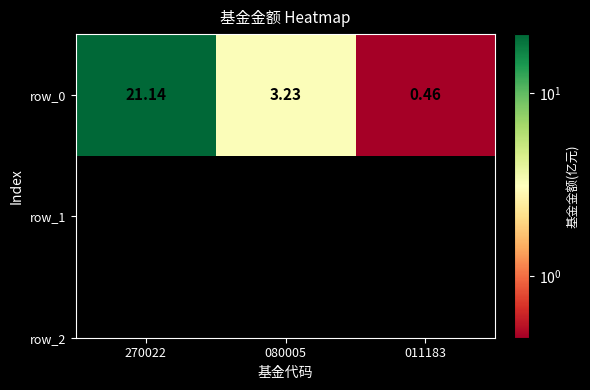

List the labels in order of value, largest first.

270022, 080005, 011183